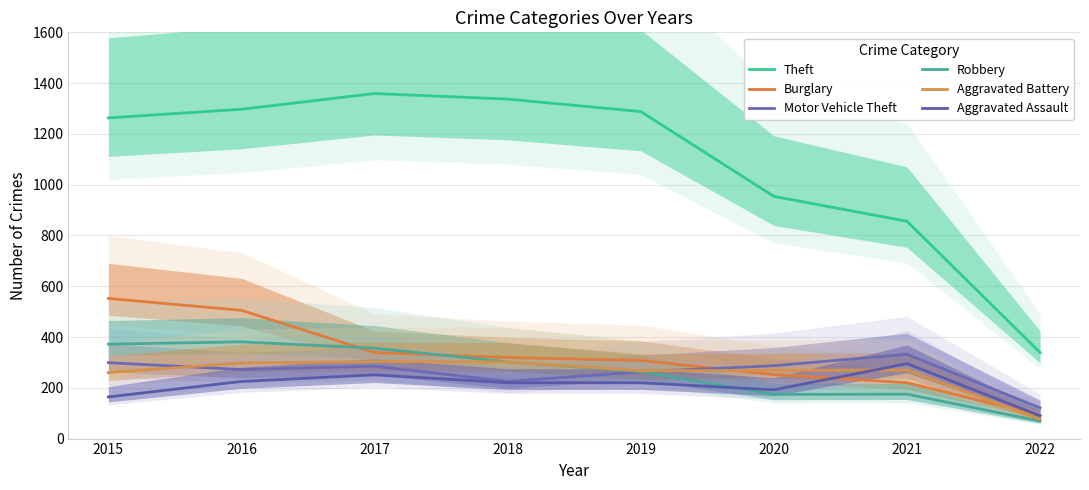

Between 2016 and 2022, which series saw the biggest shift?

Theft